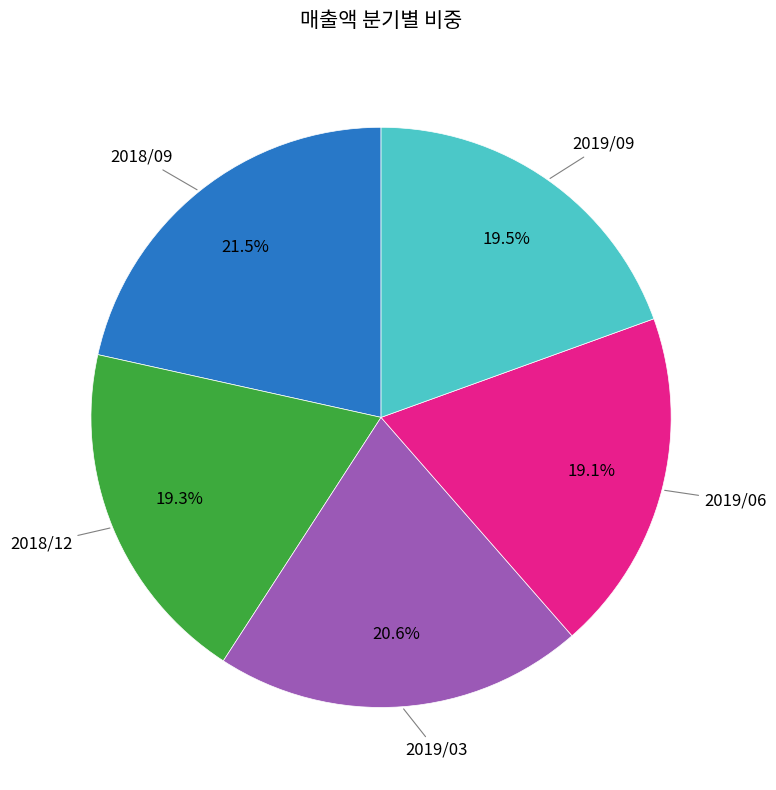

Is there any slice that represents more than half of the pie?

No